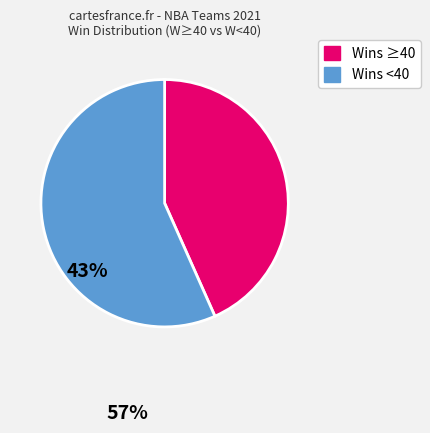

Does any single category account for the majority?

Yes